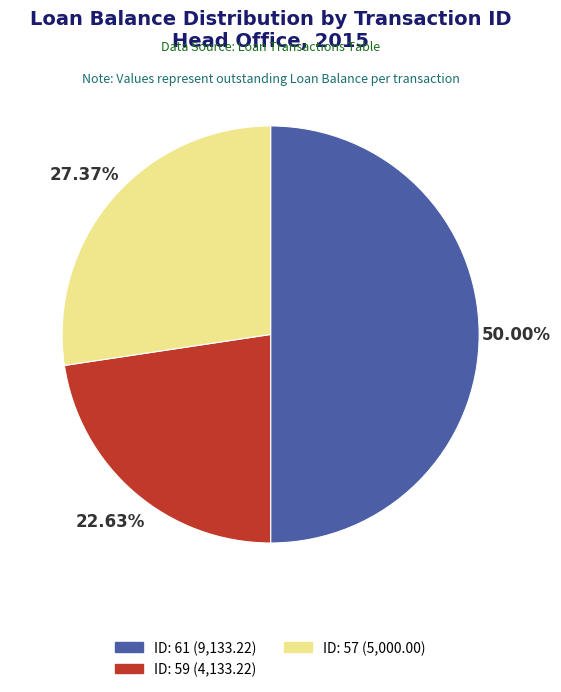

Between ID: 59 and ID: 57, which is larger?

ID: 57